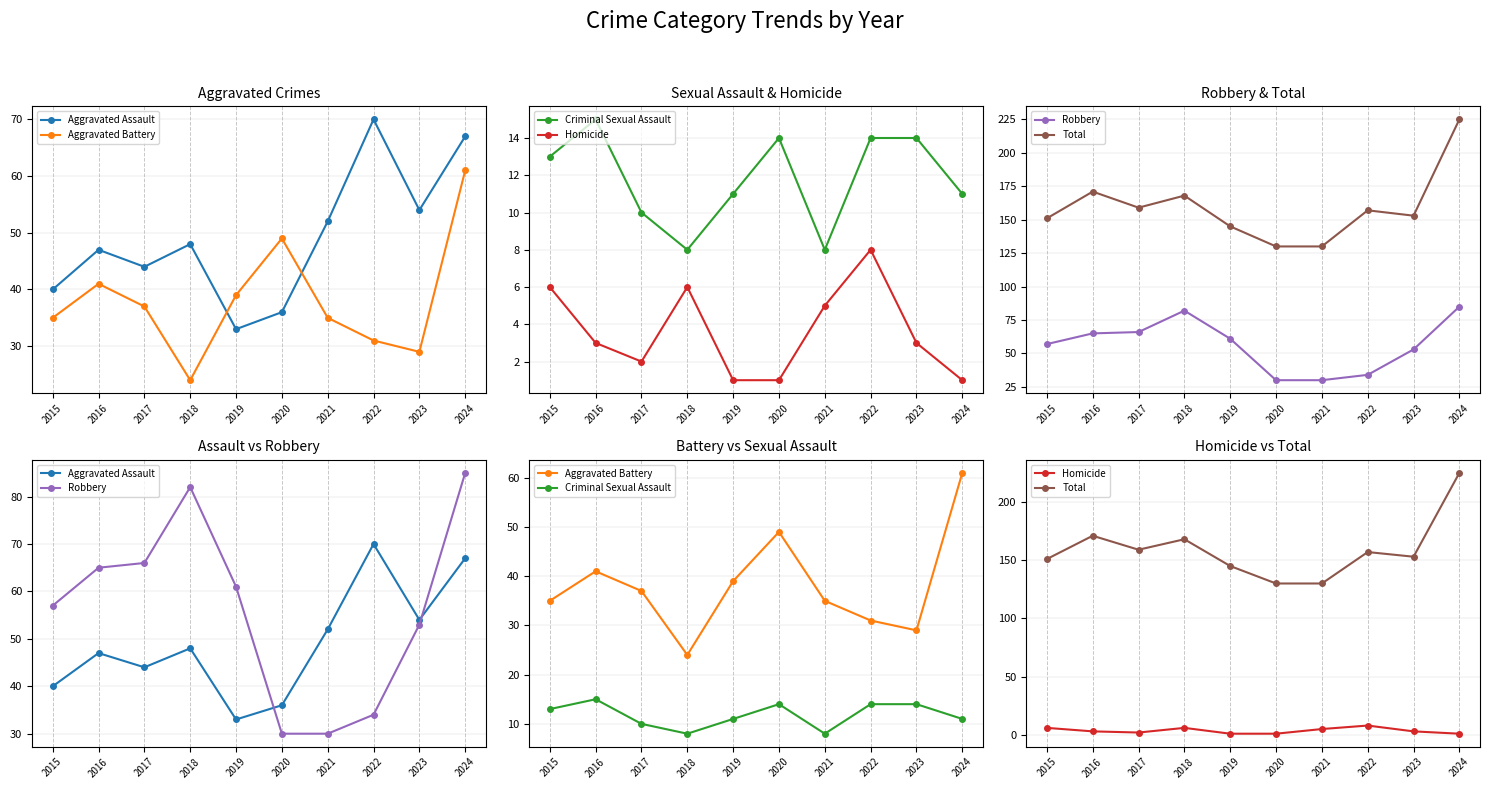

What is the sum of all Robbery values?

563